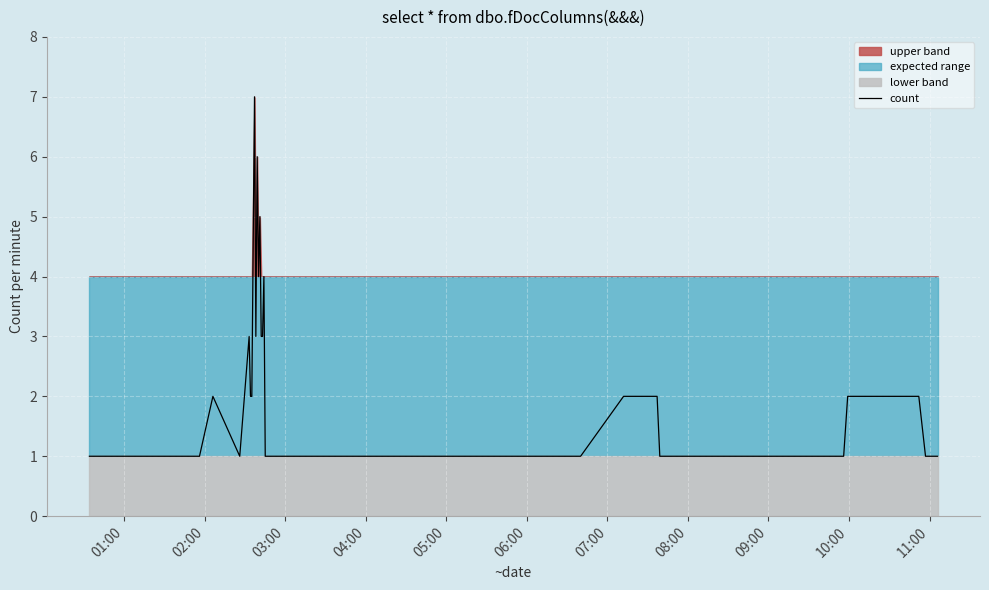

Does the chart display data point markers on the line(s)?

No